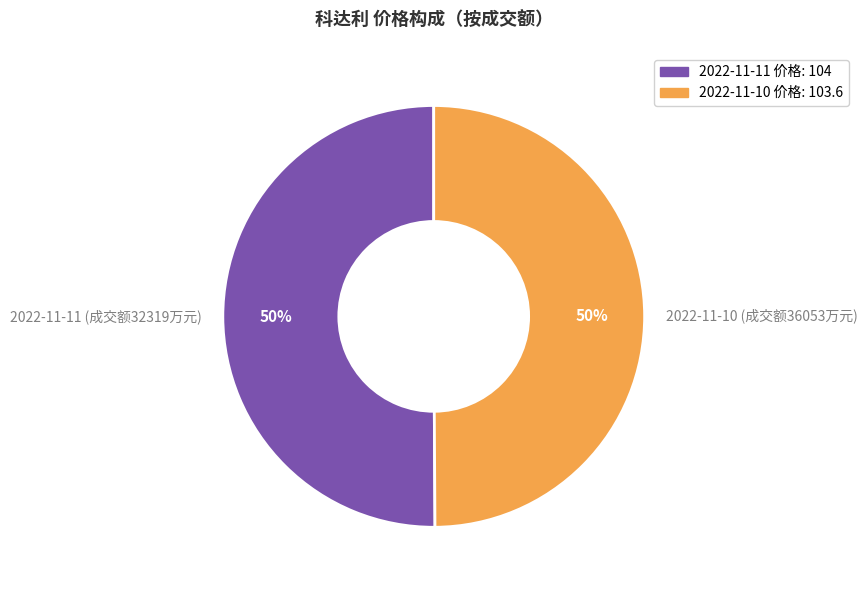

Do 2022-11-11 (成交额32319万元) and 2022-11-10 (成交额36053万元) together represent more than half of the pie?

Yes